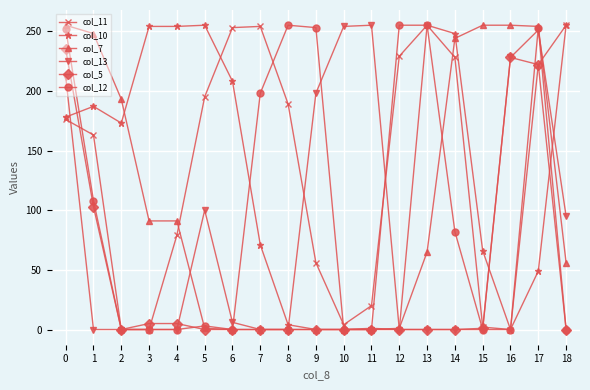

What is the difference between the highest and lowest values at 9?

253